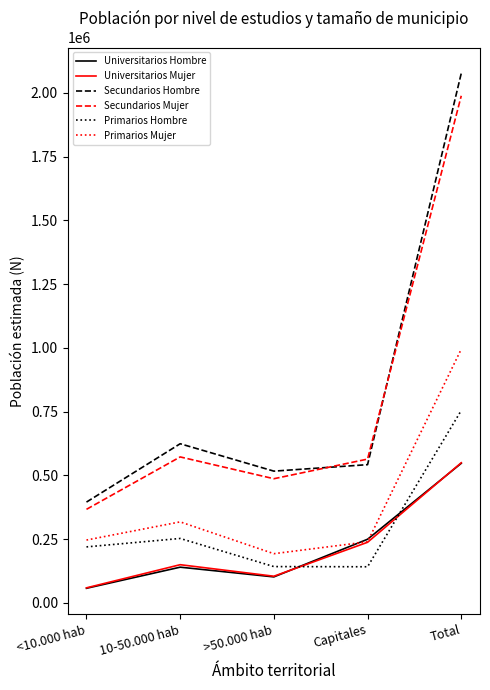

At which category is the sum across all series the highest?

Total